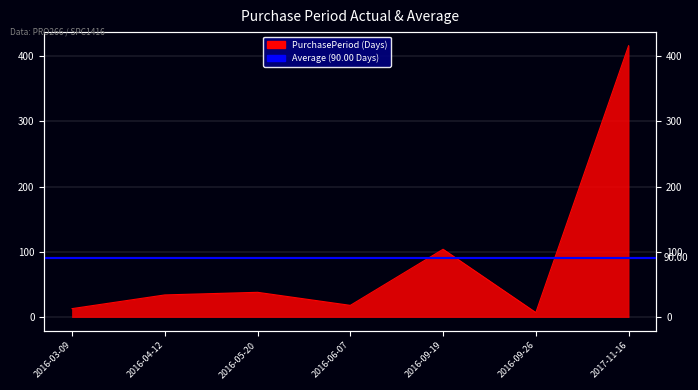

Where is the first local maximum?

2016-05-20